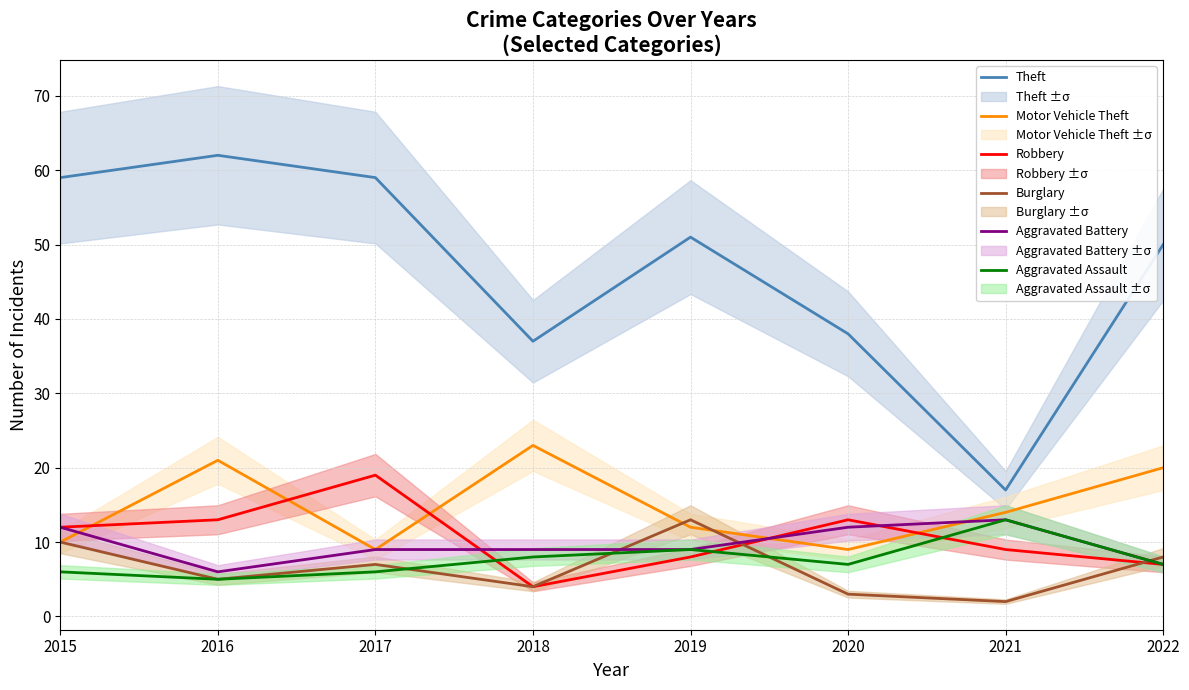

At how many categories does at least one series exceed 30?

7